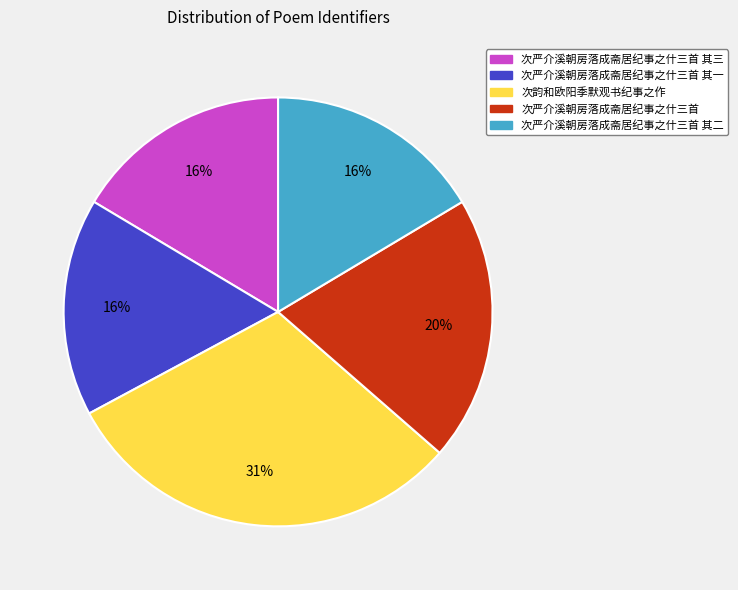

How many slices are in this pie chart?

5